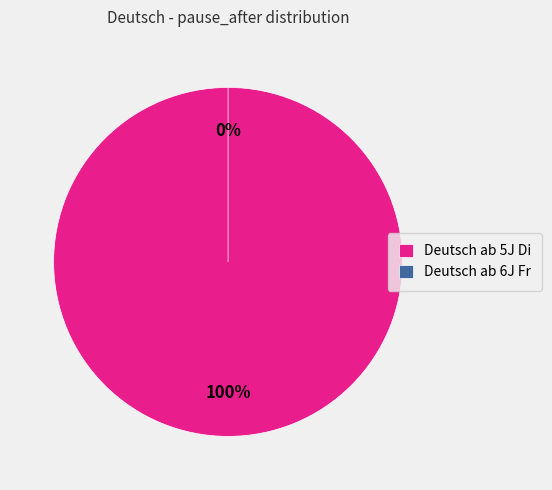

Count the number of slices in the pie.

2